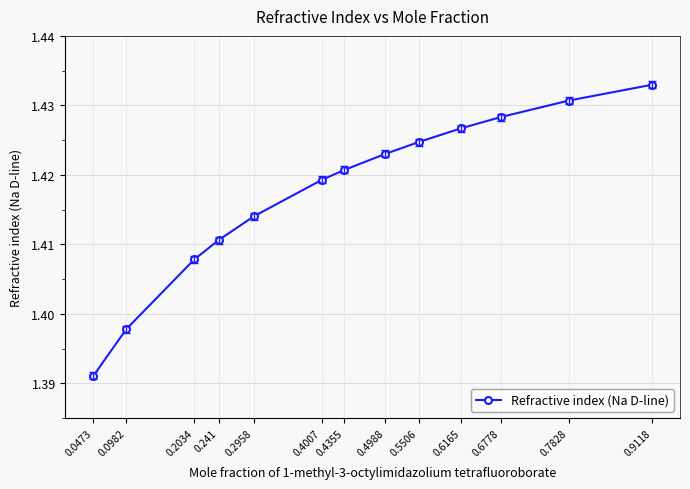

True or false: the data shows 0.7 at 0.6165.

False